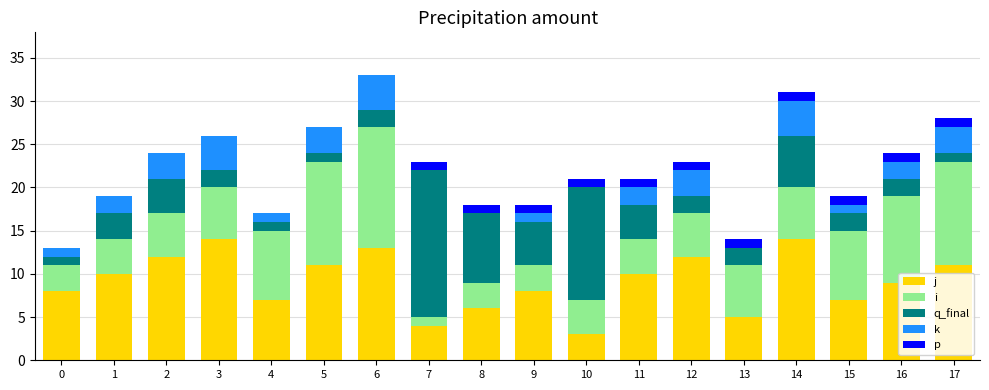

True or false: j has a value of 3 at 10.

True